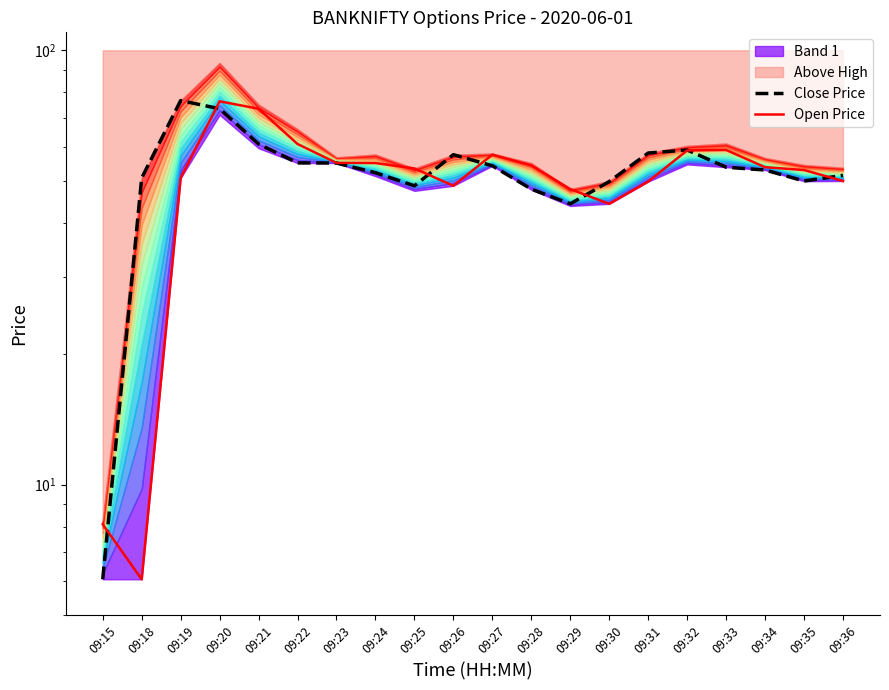

The value of Open Price at 09:36 is 75.3. True or false?

False